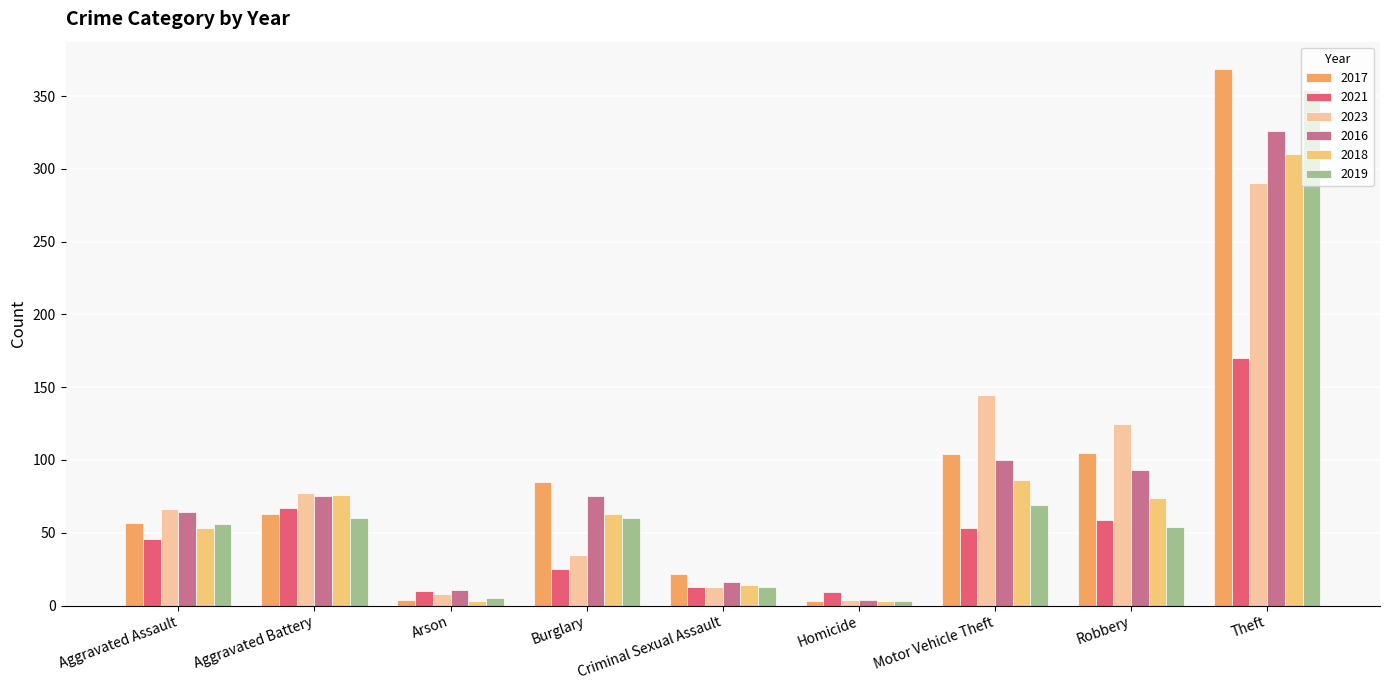

Rank the series by their maximum value, from lowest to highest.

2021, 2023, 2018, 2016, 2019, 2017